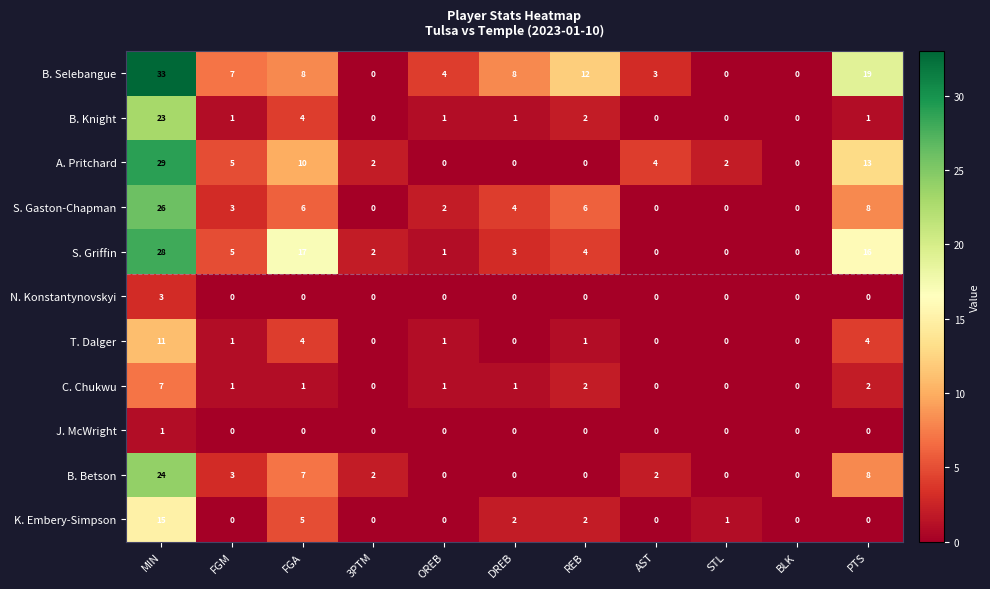

What is the highest value of the B. Betson series?

24